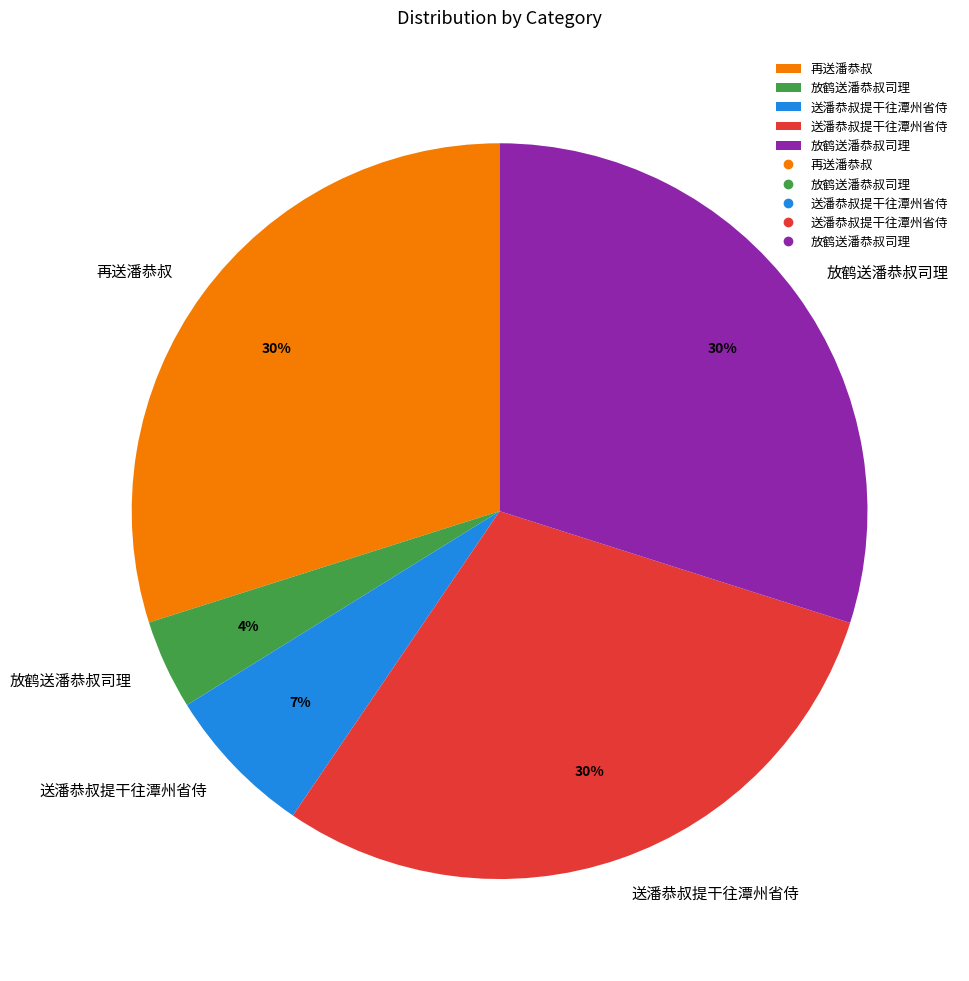

To the nearest percent, what is the difference between the largest and smallest slice percentages?

26%